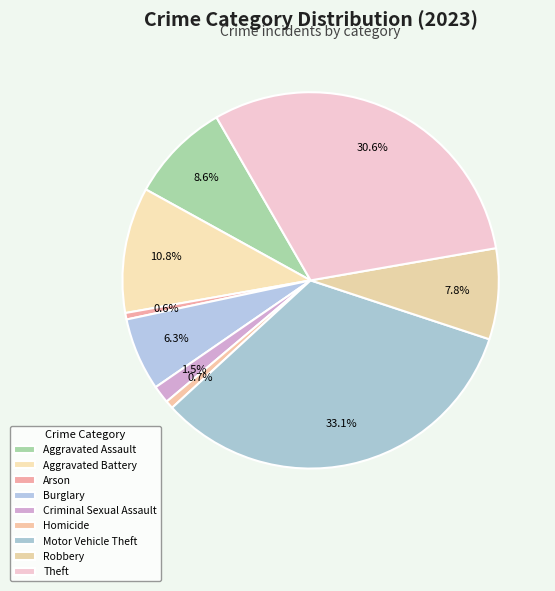

Which has a higher value, Burglary or Aggravated Battery?

Aggravated Battery